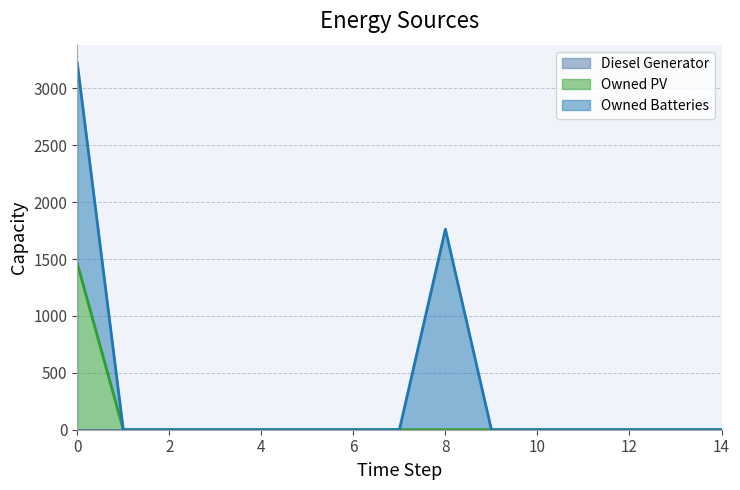

True or false: Owned PV (line) and Owned Batteries (line) cross at least once.

False